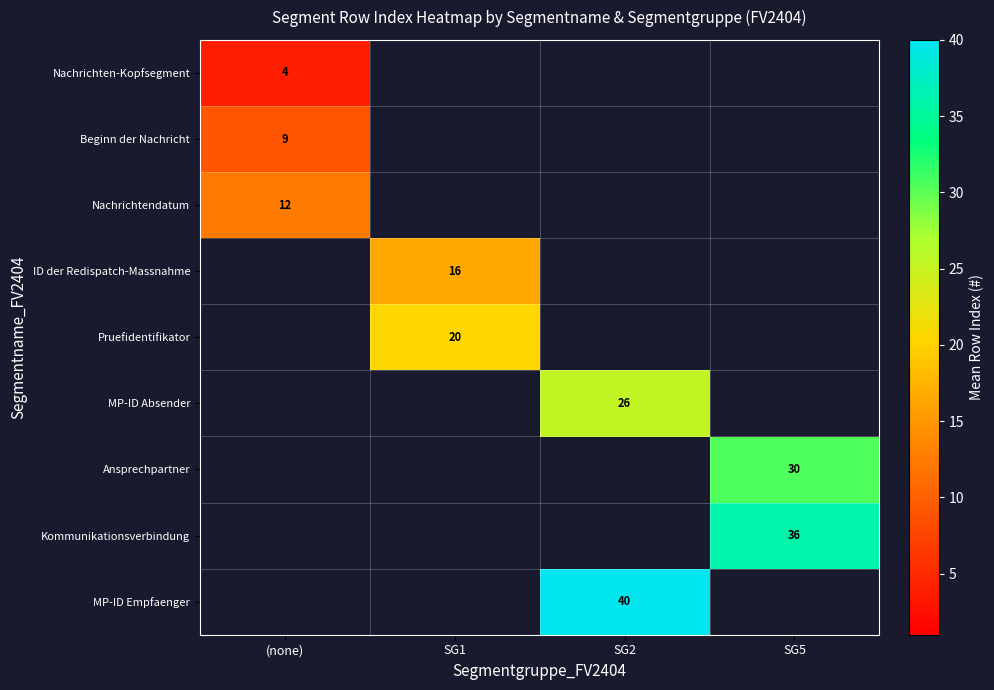

The ID der Redispatch-Massnahme series shows 8.6 at SG1. True or false?

False